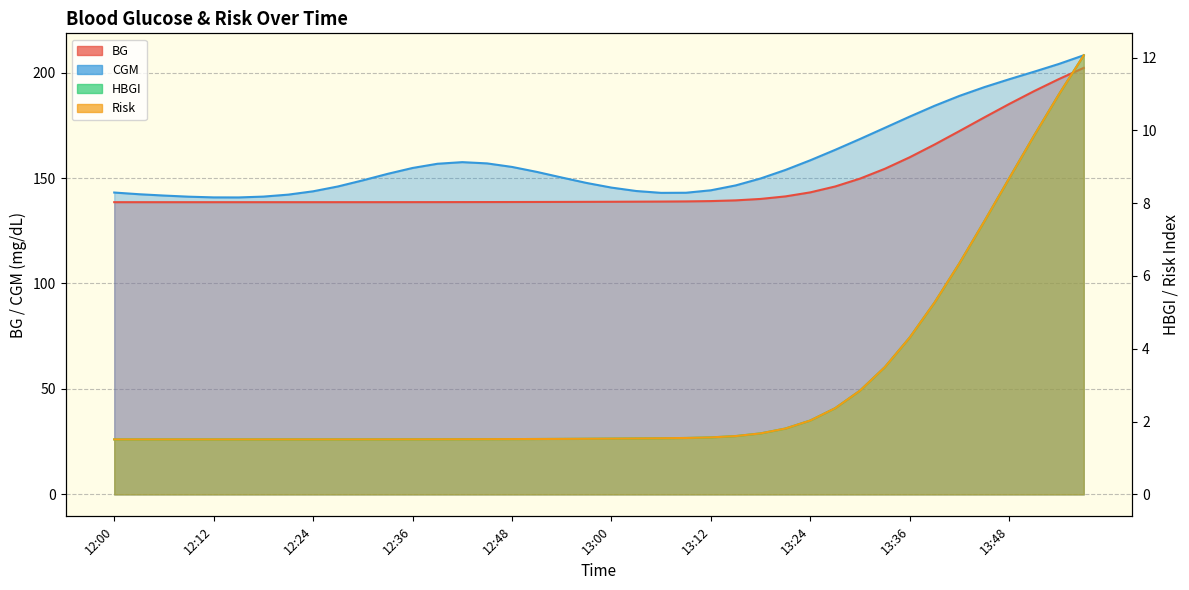

What is the difference between the maximum and minimum values in the CGM series?

67.4